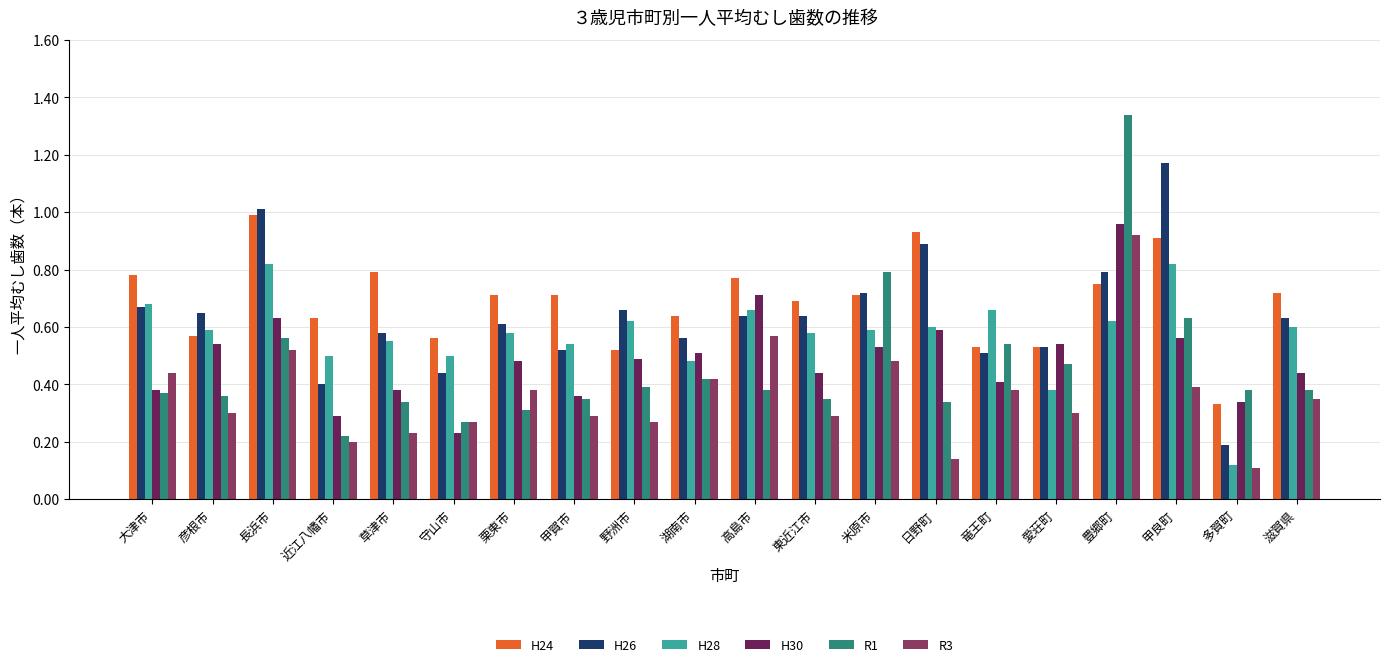

At which category is the sum across all series the highest?

豊郷町